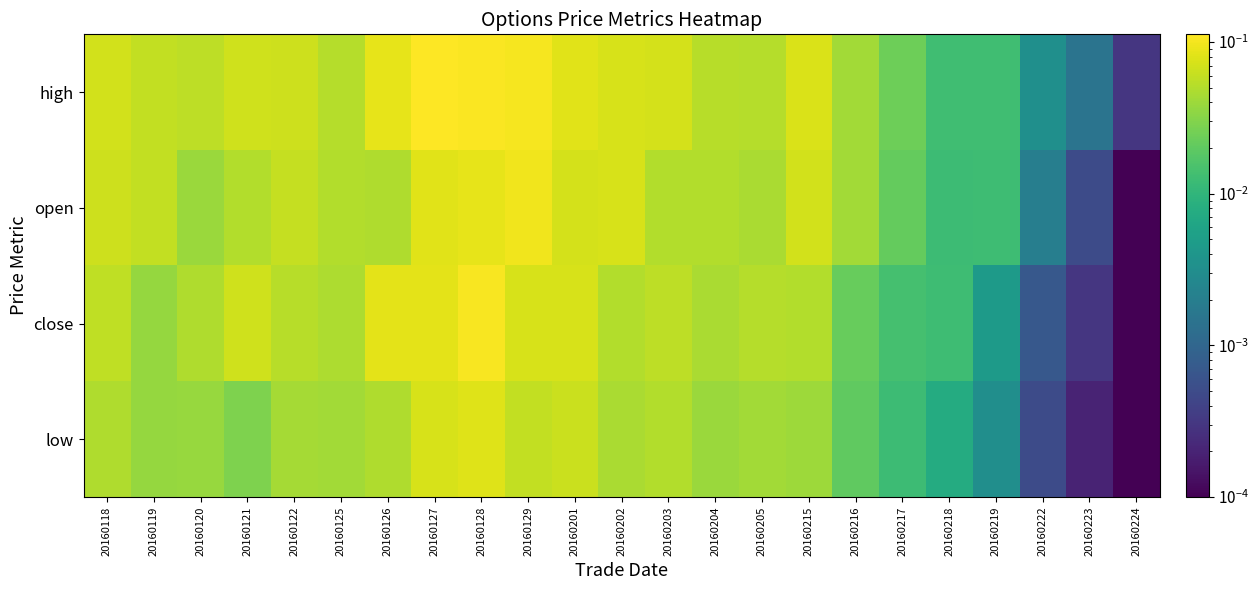

Reading right to left, transcribe all the data shown in this chart.

high: 20160224=0.0	20160223=0.0	20160222=0.0	20160219=0.0	20160218=0.0	20160217=0.0	20160216=0.0	20160215=0.1	20160205=0.1	20160204=0.1	20160203=0.1	20160202=0.1	20160201=0.1	20160129=0.1	20160128=0.1	20160127=0.1	20160126=0.1	20160125=0.1	20160122=0.1	20160121=0.1	20160120=0.1	20160119=0.1	20160118=0.1
open: 20160224=0.0	20160223=0.0	20160222=0.0	20160219=0.0	20160218=0.0	20160217=0.0	20160216=0.0	20160215=0.1	20160205=0.0	20160204=0.1	20160203=0.1	20160202=0.1	20160201=0.1	20160129=0.1	20160128=0.1	20160127=0.1	20160126=0.0	20160125=0.1	20160122=0.1	20160121=0.1	20160120=0.0	20160119=0.1	20160118=0.1
close: 20160224=0.0	20160223=0.0	20160222=0.0	20160219=0.0	20160218=0.0	20160217=0.0	20160216=0.0	20160215=0.1	20160205=0.1	20160204=0.0	20160203=0.1	20160202=0.1	20160201=0.1	20160129=0.1	20160128=0.1	20160127=0.1	20160126=0.1	20160125=0.0	20160122=0.1	20160121=0.1	20160120=0.0	20160119=0.0	20160118=0.1
low: 20160224=0.0	20160223=0.0	20160222=0.0	20160219=0.0	20160218=0.0	20160217=0.0	20160216=0.0	20160215=0.0	20160205=0.0	20160204=0.0	20160203=0.1	20160202=0.0	20160201=0.1	20160129=0.1	20160128=0.1	20160127=0.1	20160126=0.0	20160125=0.0	20160122=0.0	20160121=0.0	20160120=0.0	20160119=0.0	20160118=0.0